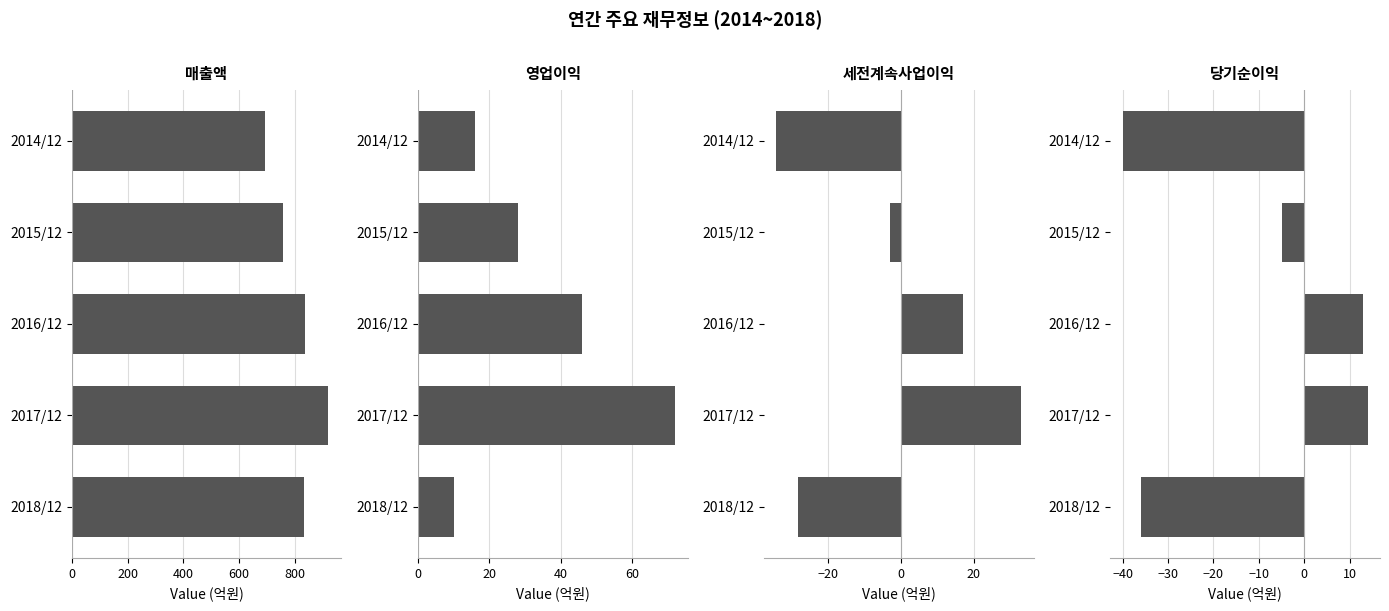

What are all the series names shown in the legend?

매출액, 영업이익, 세전계속사업이익, 당기순이익